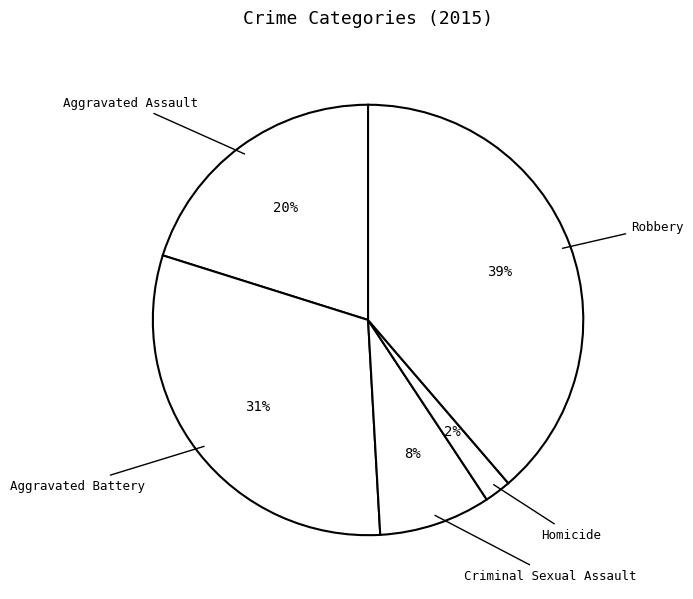

The Aggravated Assault slice represents 20% of the pie. True or false?

True